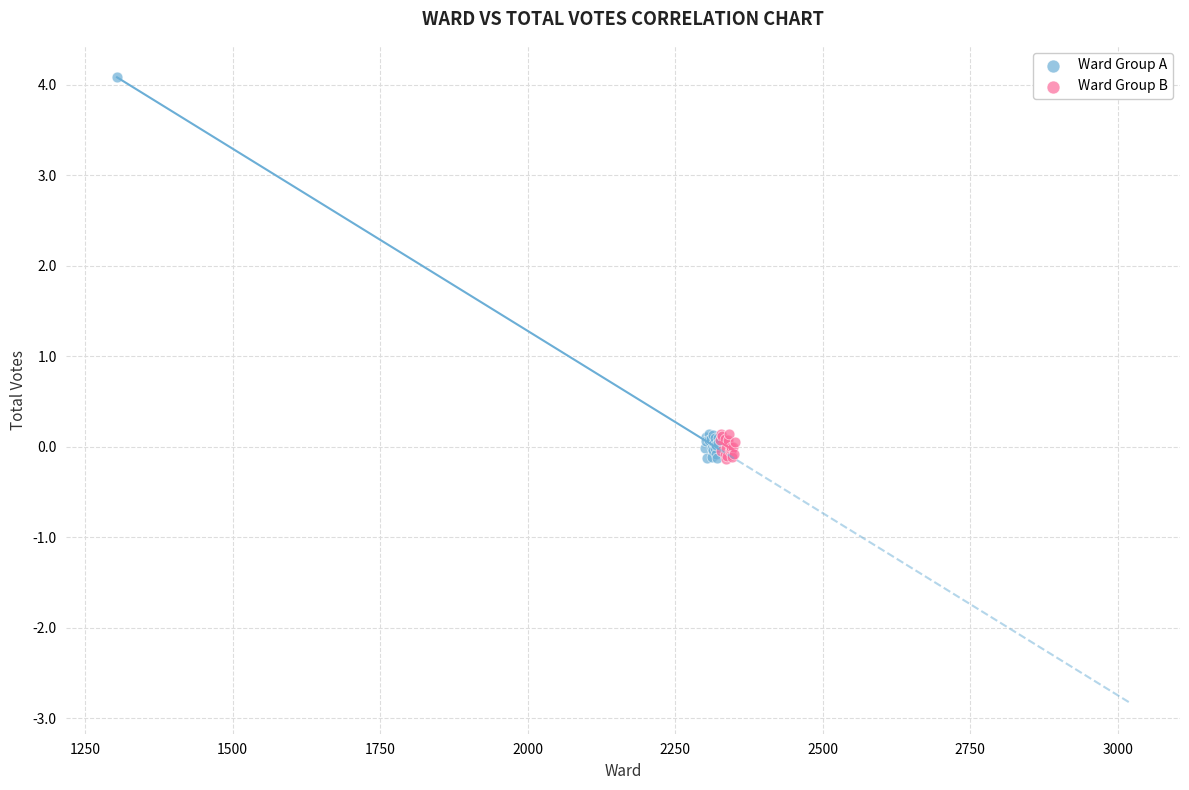

Which series has the widest spread of Y values?

Ward Group A